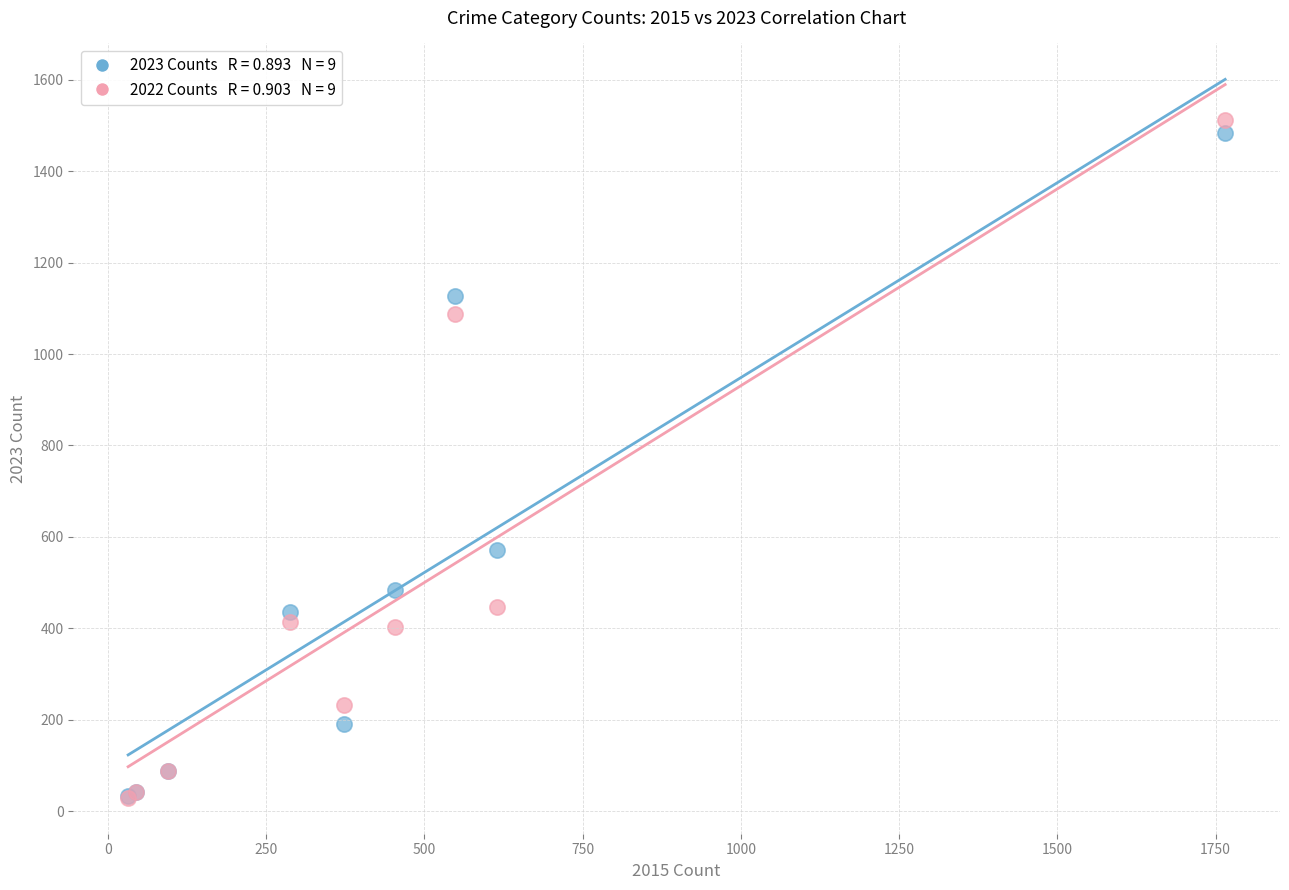

Across all series, what Y value is closest to 770?

572